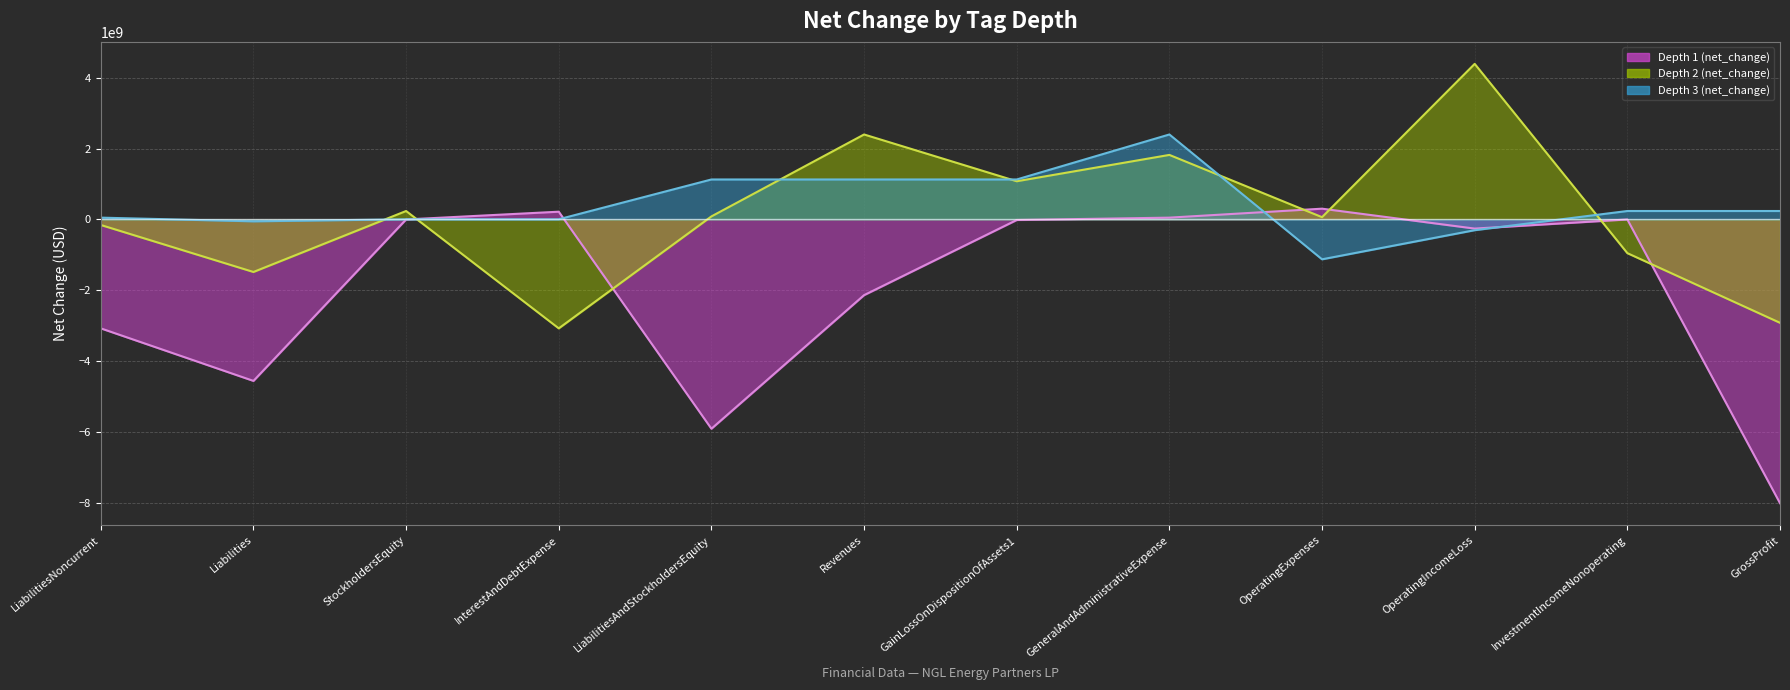

The value of Depth 1 (net_change) (line) at GainLossOnDispositionOfAssets1 is -27527341. True or false?

False